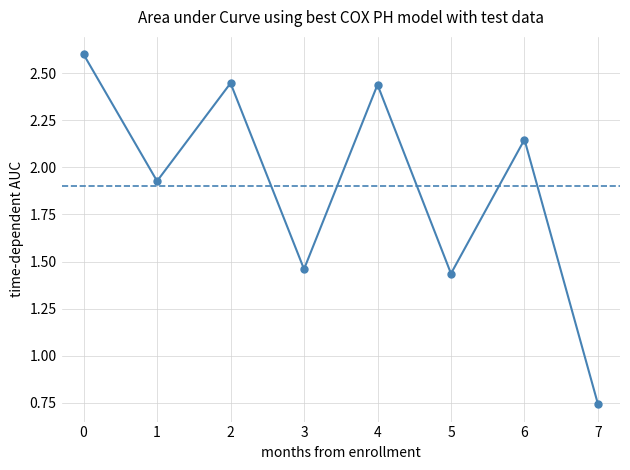

How many lines are shown in the chart?

1